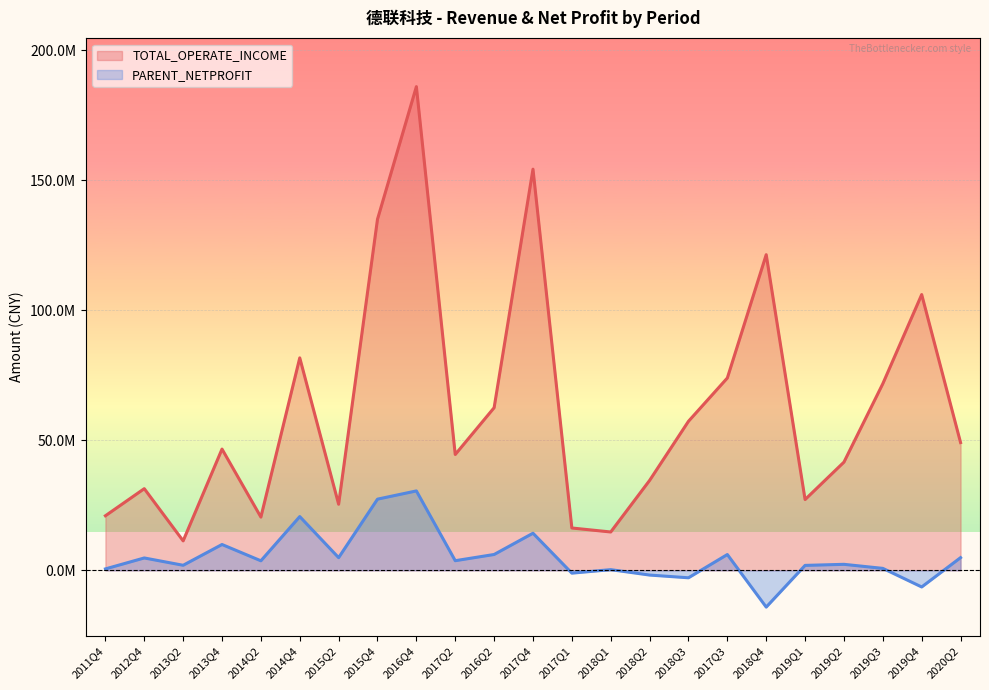

How many lines are shown in the chart?

2